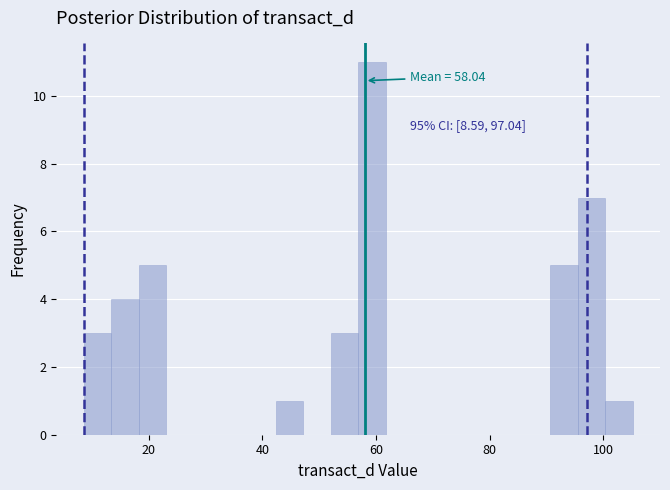

Read against the x-axis, roughly where is the centre of the tallest bar?

60